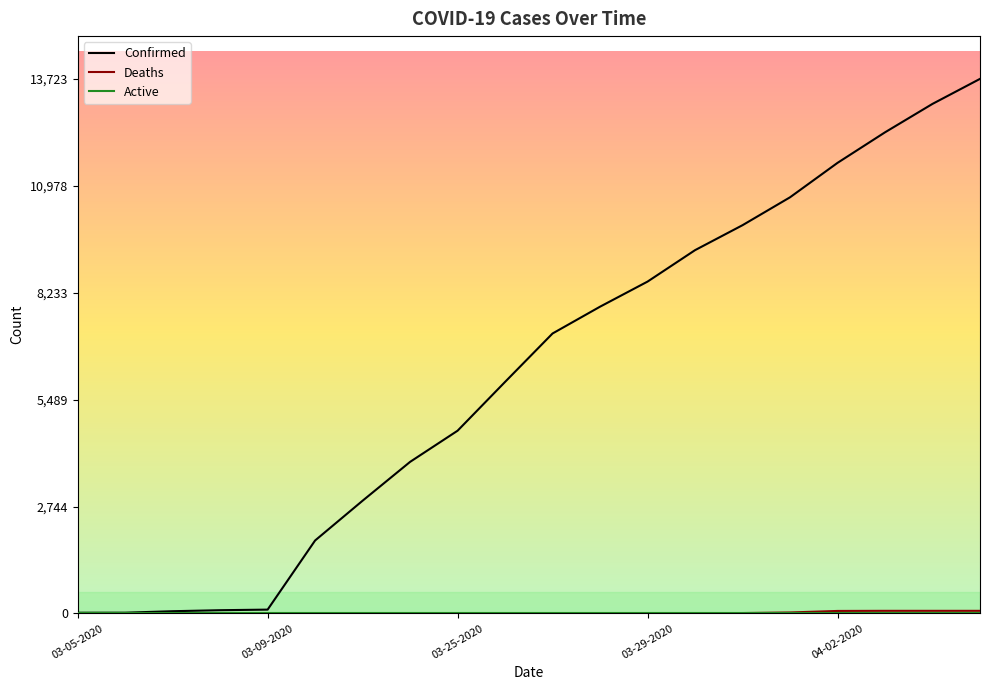

At which label is Confirmed closest to 6870?

03-27-2020